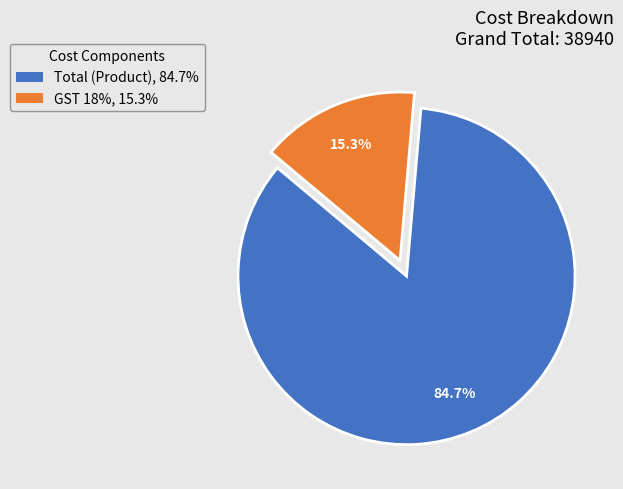

Is there a majority slice in this chart?

Yes